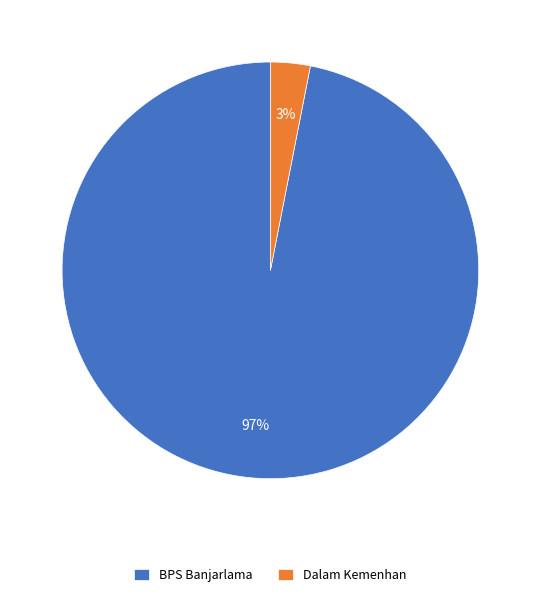

To the nearest percent, what is the average slice percentage?

50%